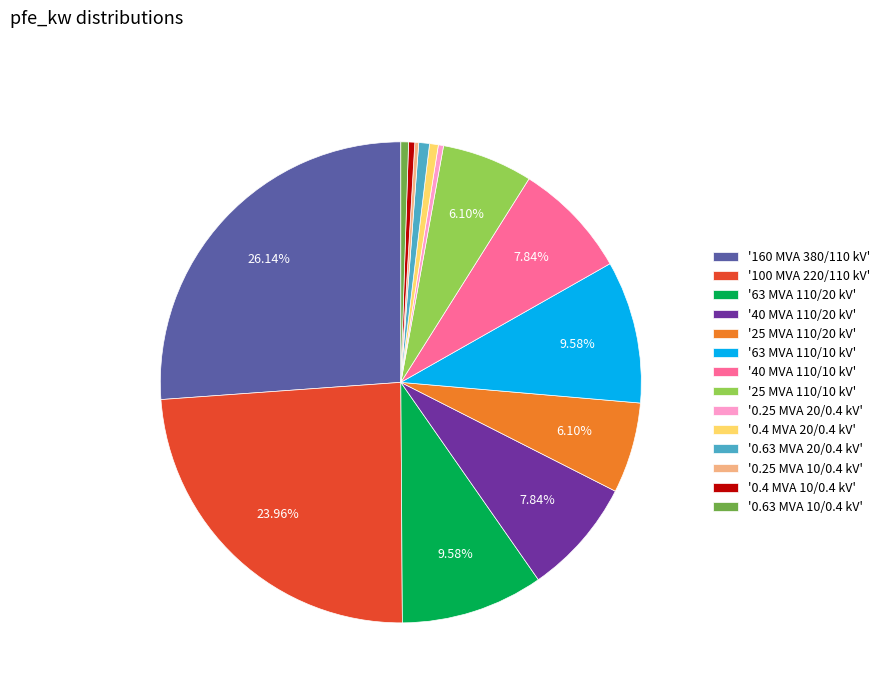

Is there any slice that represents more than half of the pie?

No